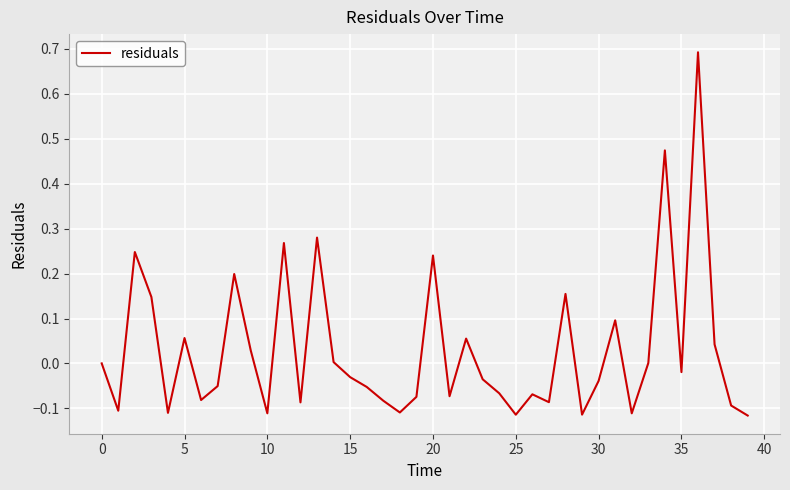

What is the difference between the maximum and minimum values?

0.8